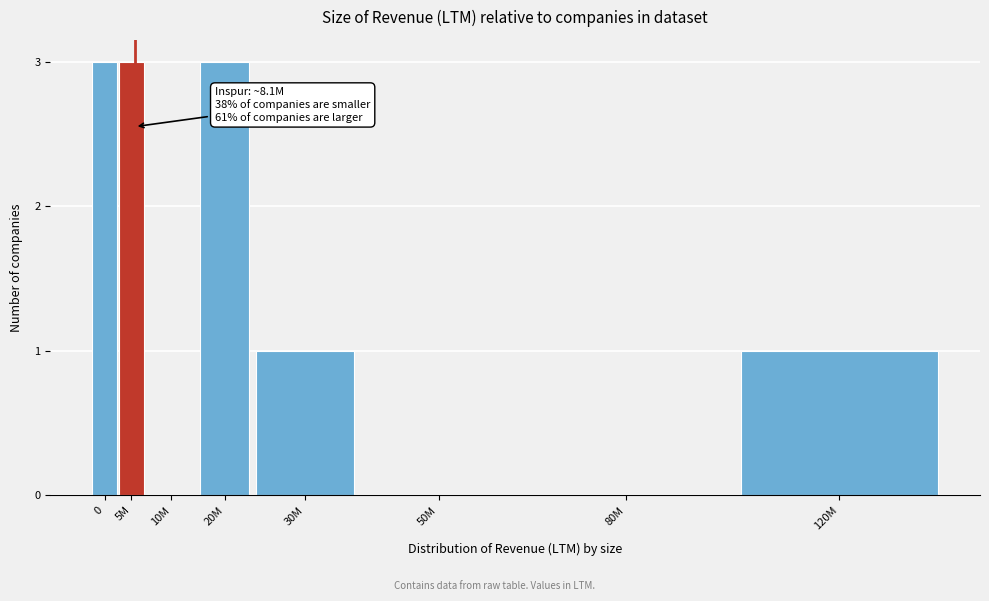

Reading right to left, extract all data points from this chart.

120M=1	80M=0	50M=0	30M=1	20M=3	10M=0	5M=3	0=3